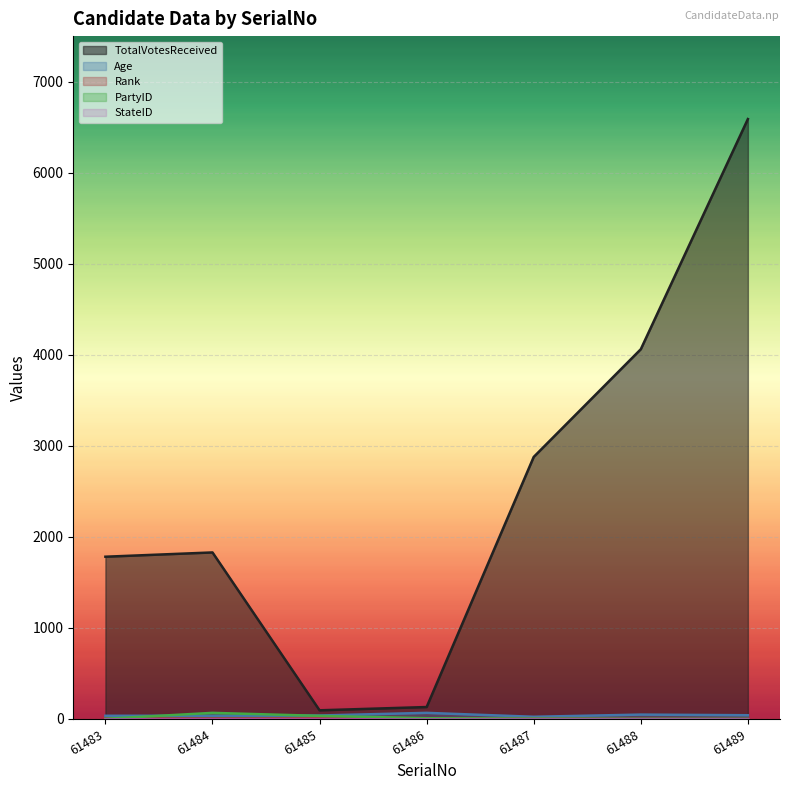

Between 61486 and 61489, which series saw the biggest shift?

TotalVotesReceived